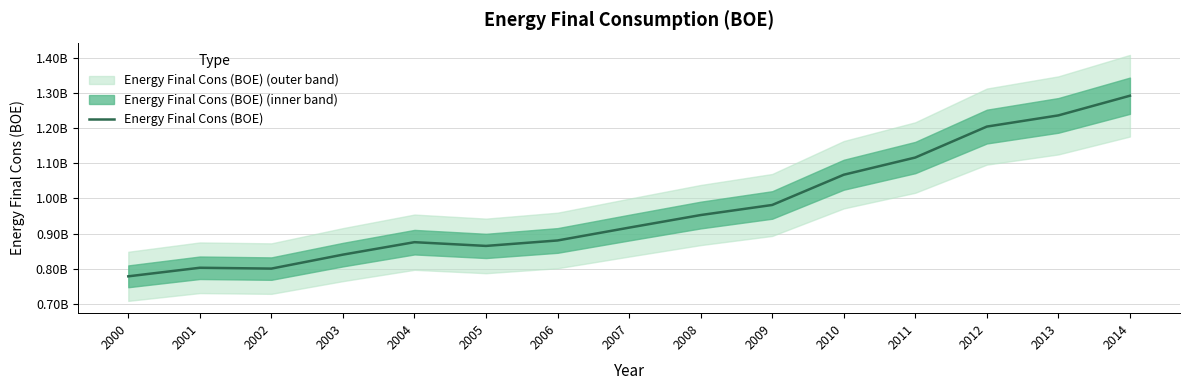

True or false: there are more than 2 points higher than both neighbors.

False